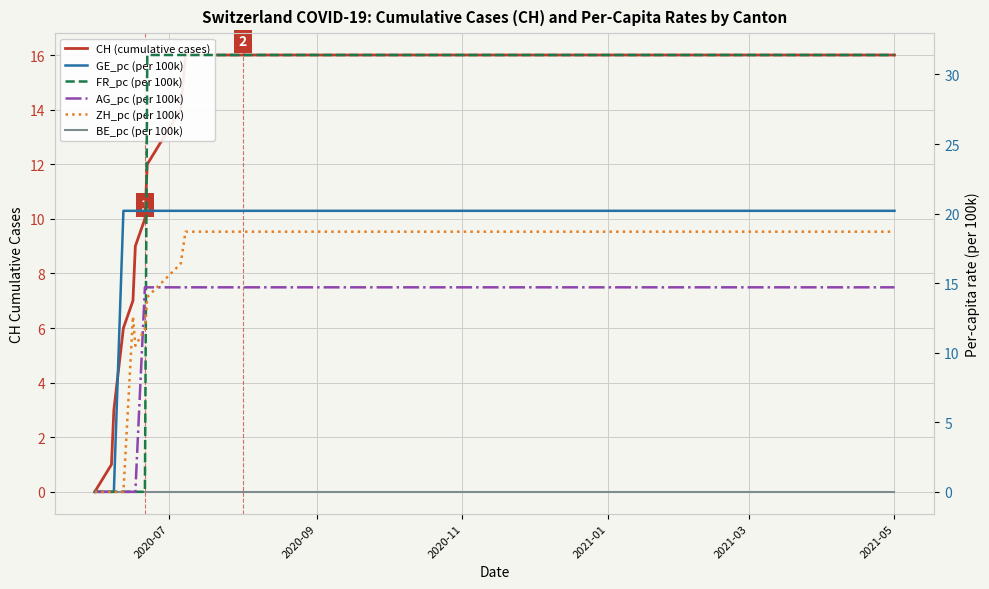

At how many categories does at least one series exceed 24?

14